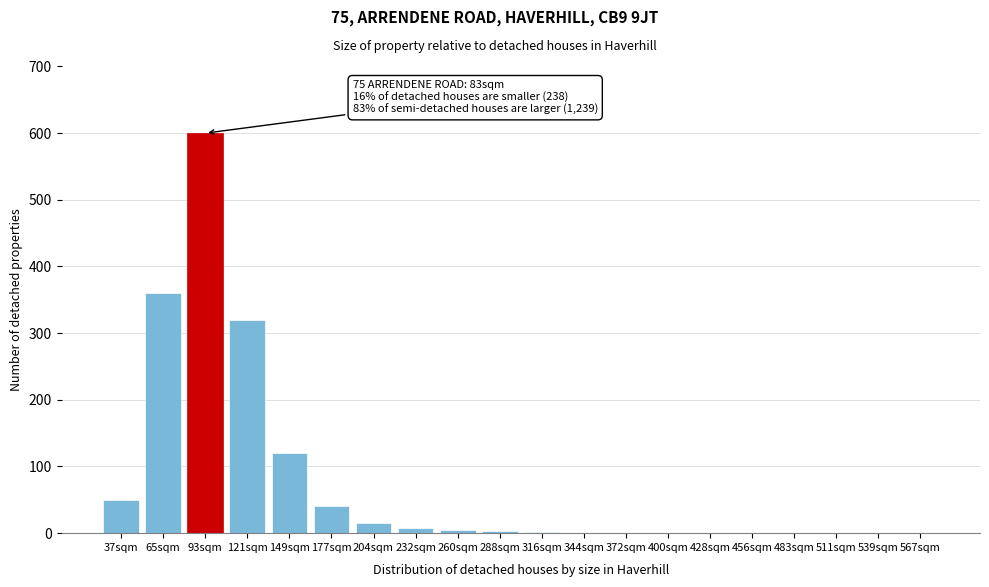

What is the sum of all values?

1525